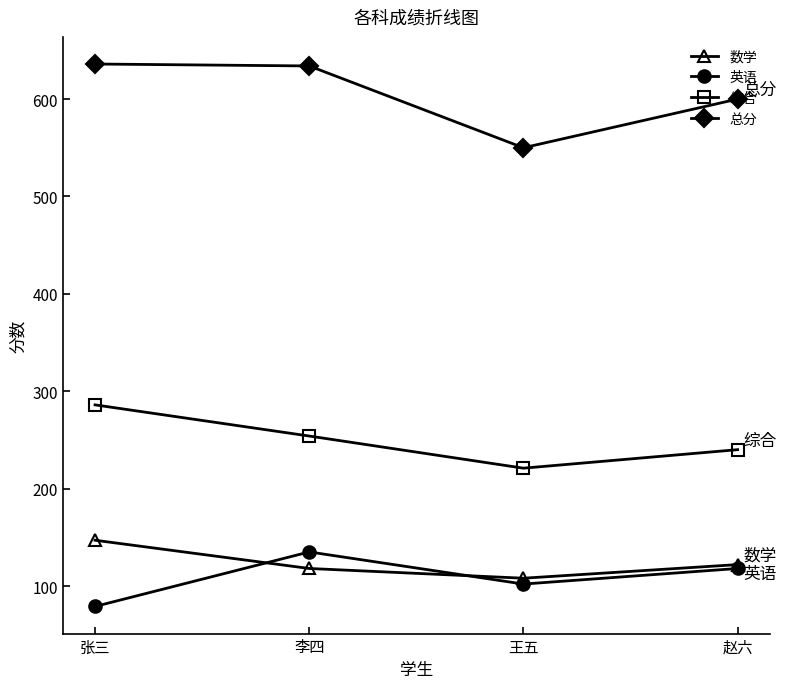

Is it true that 数学 equals 122 at 赵六?

True